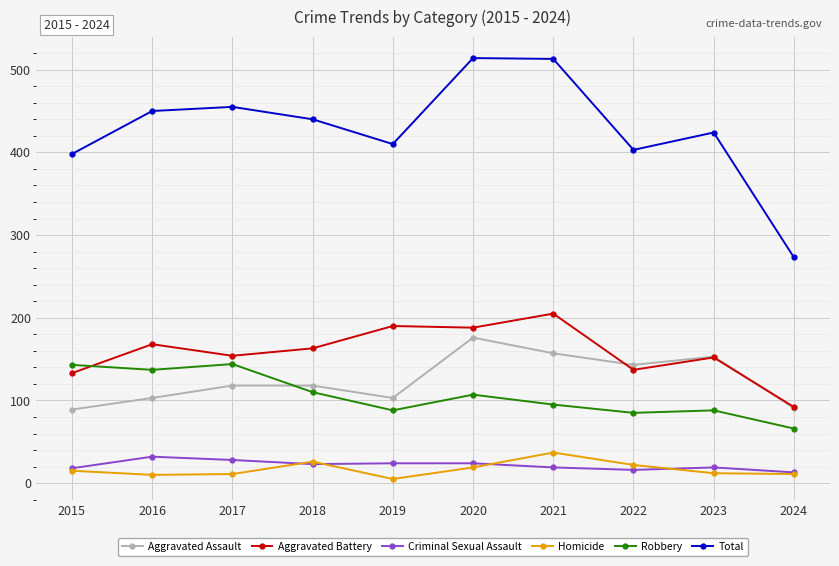

What is the difference between the second highest and second lowest values in the Aggravated Battery series?

57